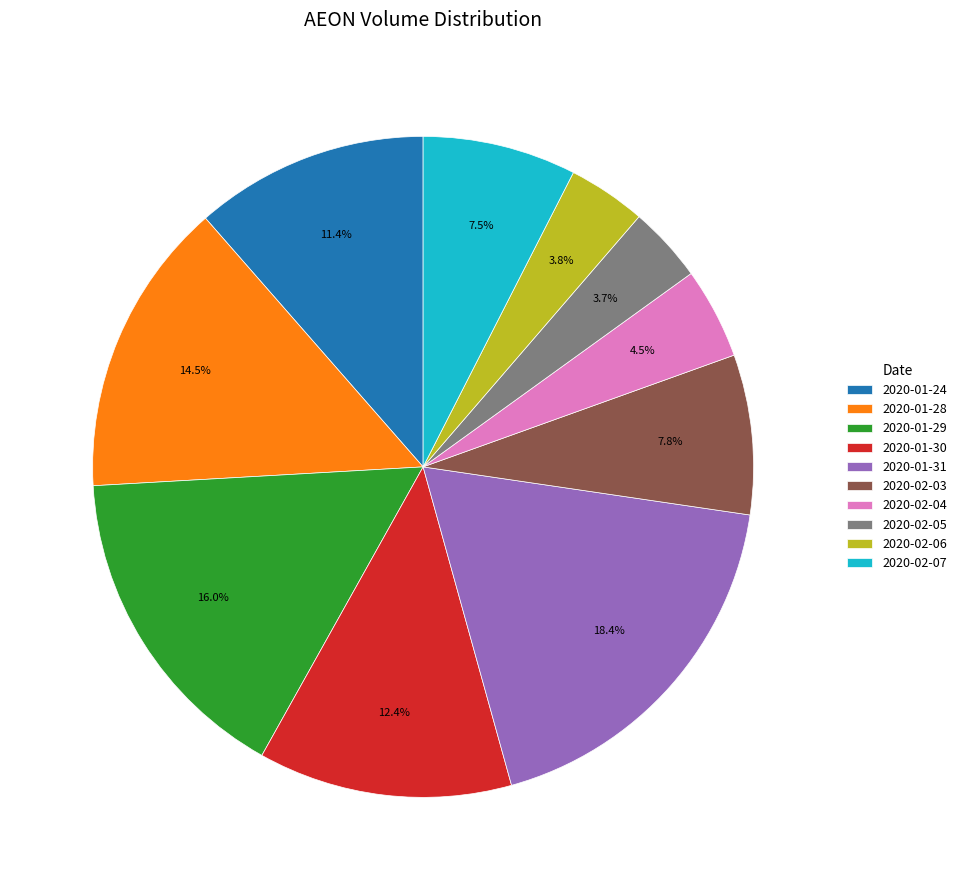

To the nearest percent, what is the difference between the largest and smallest slice percentages?

15%